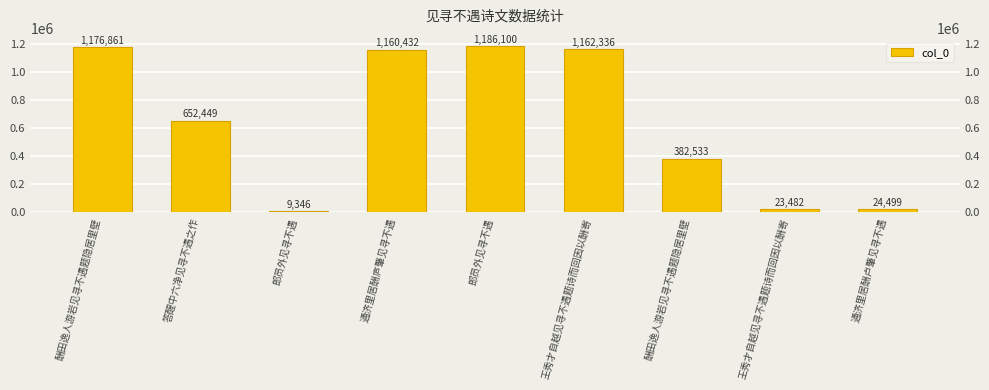

How many values are below 652449?

4